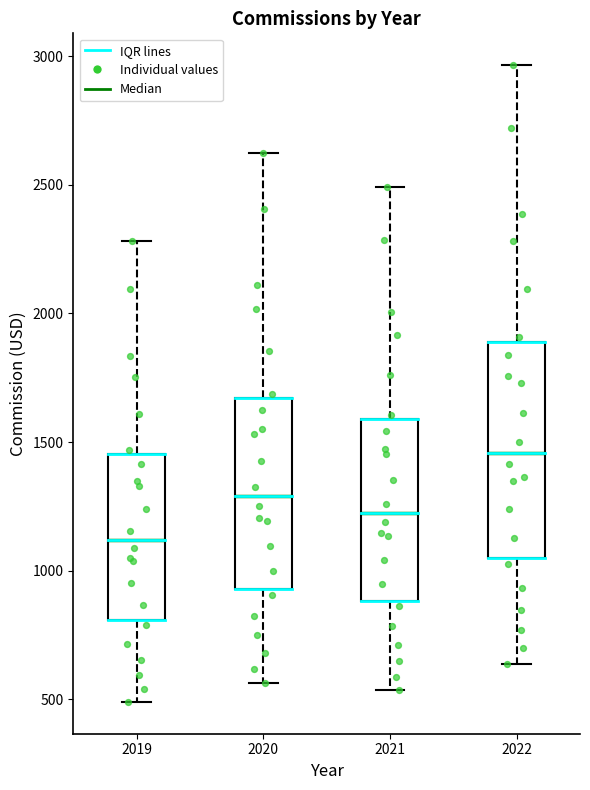

Reading left to right, transcribe this box plot: for each box, give where its median line is, the range the box spans, and where its two whiskers end, as read against the y-axis. The values are not printed on the chart, so give them approximately, as read against the axis.

2019: median 1100, box 800 to 1450, whiskers 500 to 2300
2020: median 1300, box 950 to 1650, whiskers 550 to 2600
2021: median 1200, box 900 to 1600, whiskers 550 to 2500
2022: median 1450, box 1050 to 1900, whiskers 650 to 2950